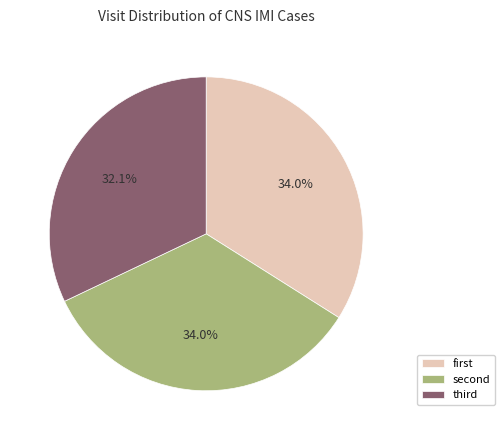

Which category has the smallest portion of the pie?

third